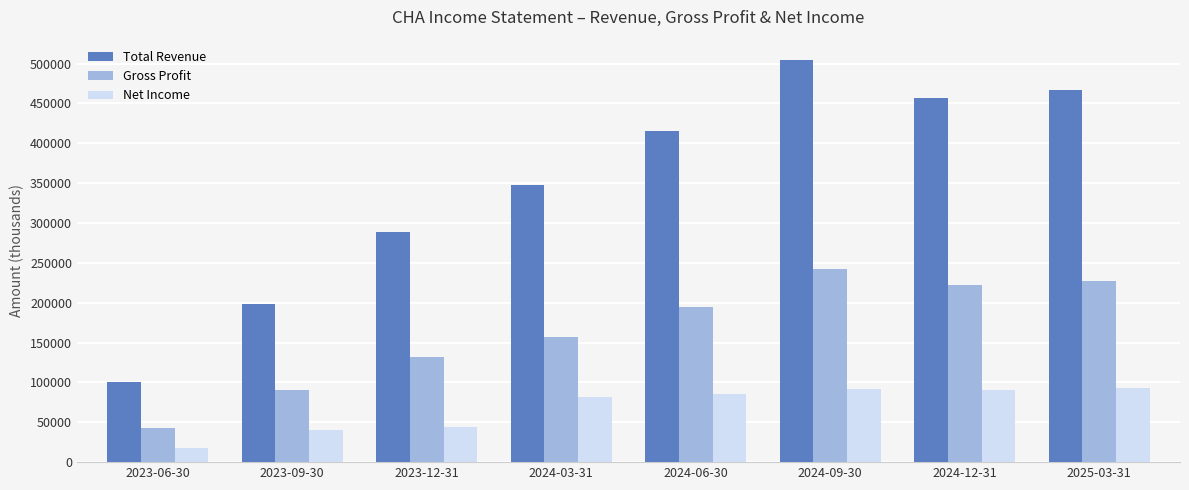

What is the difference between the Gross Profit values at 2025-03-31 and 2024-12-31?

4300